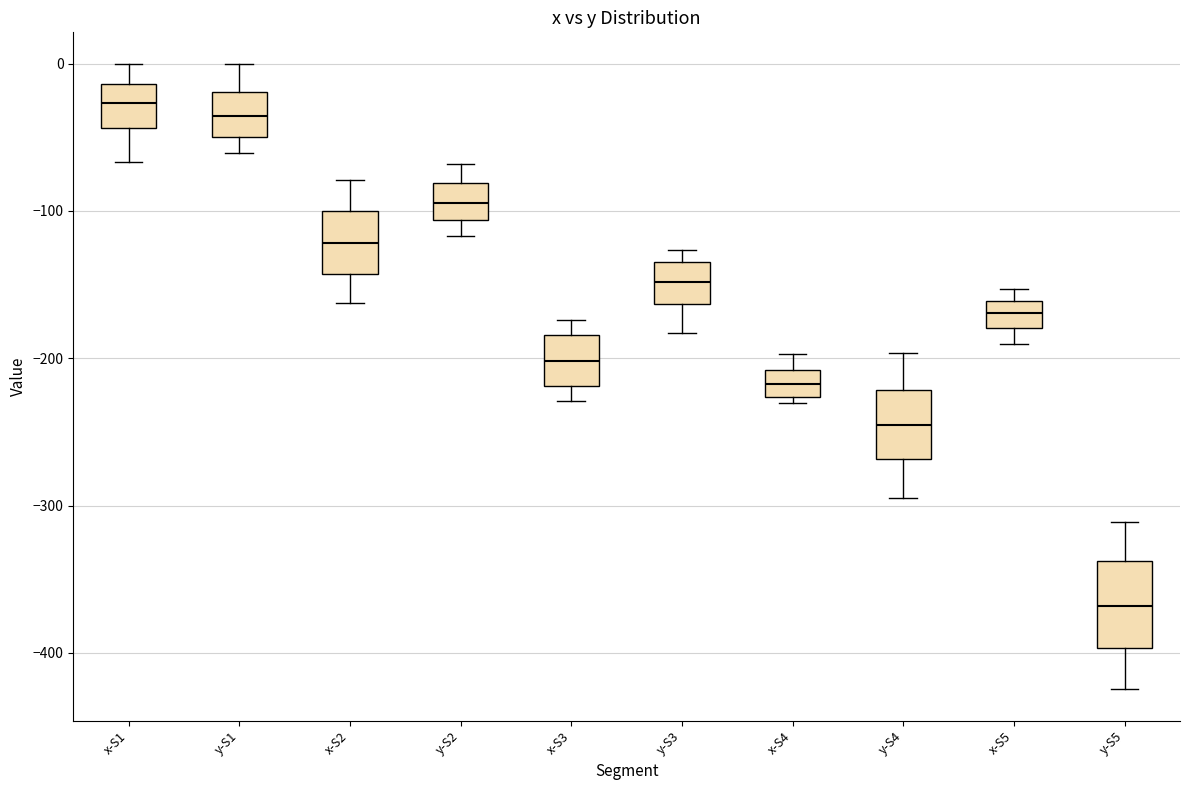

Which box's median line is the lowest?

y-S5